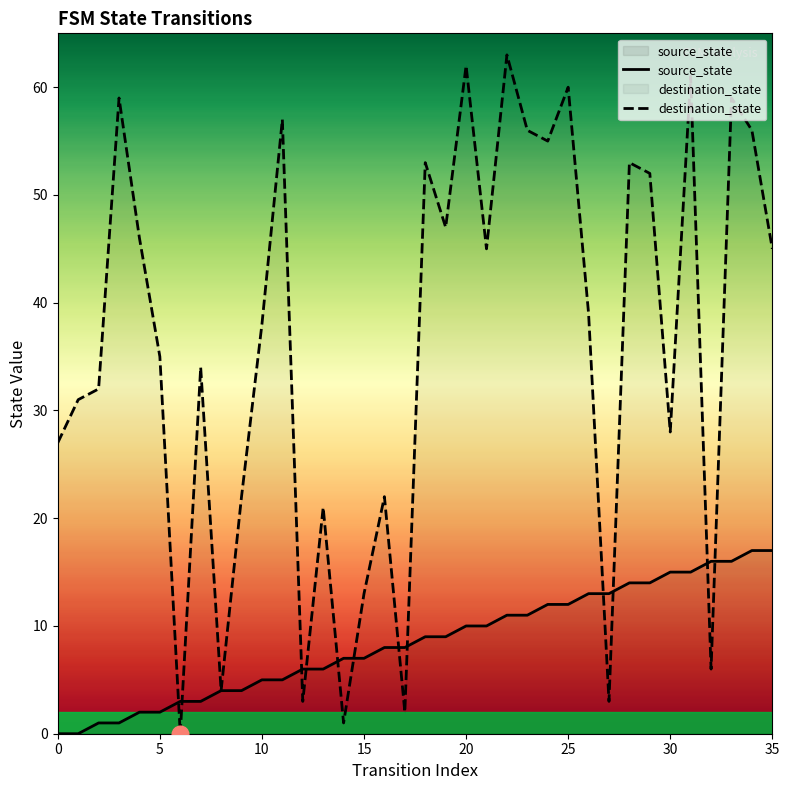

Reading left to right, what are all the values shown in this chart?

source_state: 0	0	1	1	2	2	3	3	4	4	5	5	6	6	7	7	8	8	9	9	10	10	11	11	12	12	13	13	14	14	15	15	16	16	17	17
destination_state: 27	31	32	59	46	35	0	34	4	22	38	57	3	21	1	13	22	2	53	47	62	45	63	56	55	60	39	3	53	52	28	61	6	59	56	45